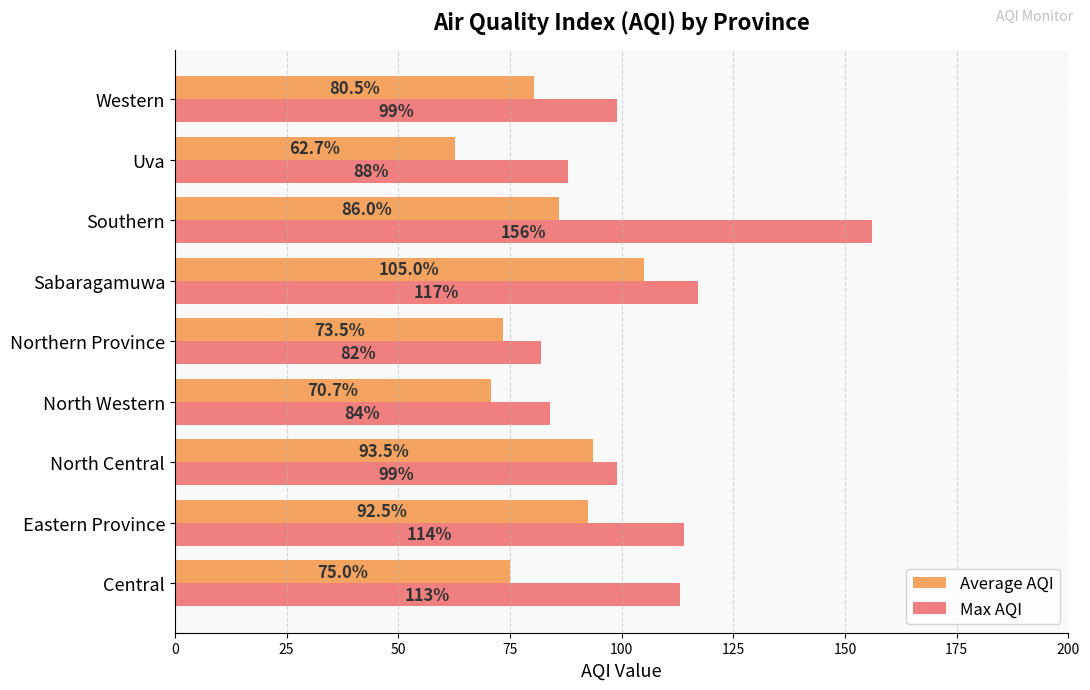

What is the difference between the second highest and minimum values in the Average AQI series?

30.8